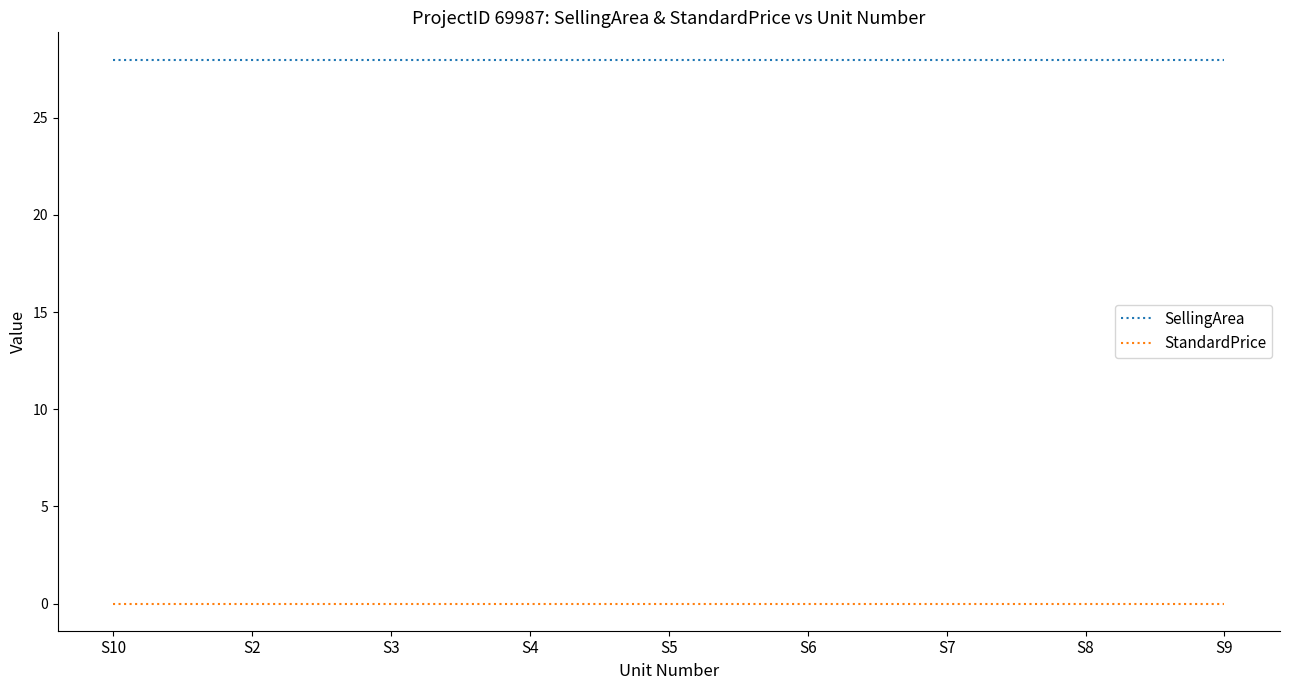

What is the highest value of the SellingArea series?

28